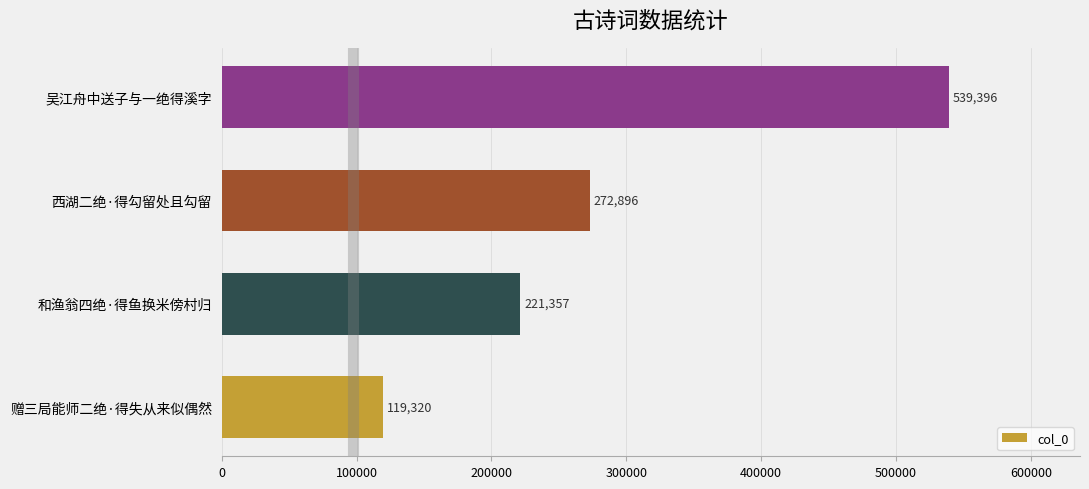

Rank the categories by value from highest to lowest.

吴江舟中送子与一绝得溪字, 西湖二绝·得勾留处且勾留, 和渔翁四绝·得鱼换米傍村归, 赠三局能师二绝·得失从来似偶然